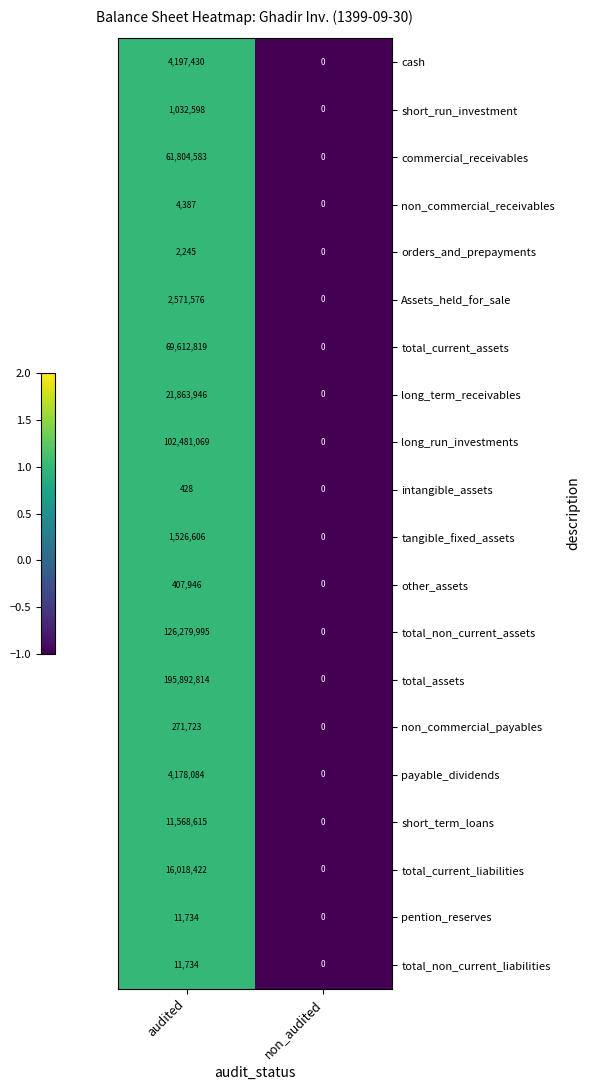

At which category is the sum across all series the highest?

audited